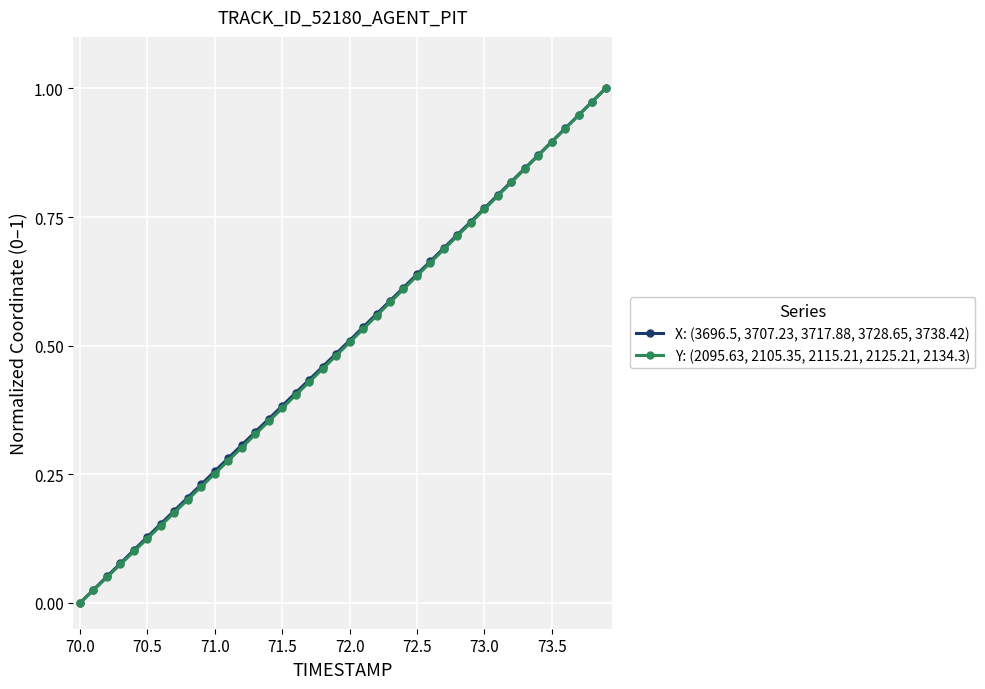

How many values in X: (3696.5, 3707.23, 3717.88, 3728.65, 3738.42) are above zero?

39